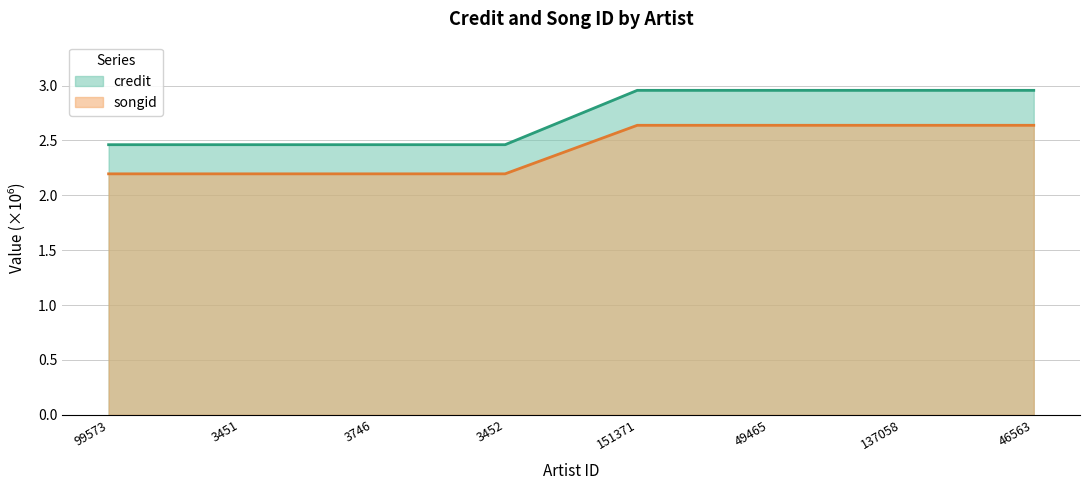

The value of credit at 3451 is 1.2. True or false?

False